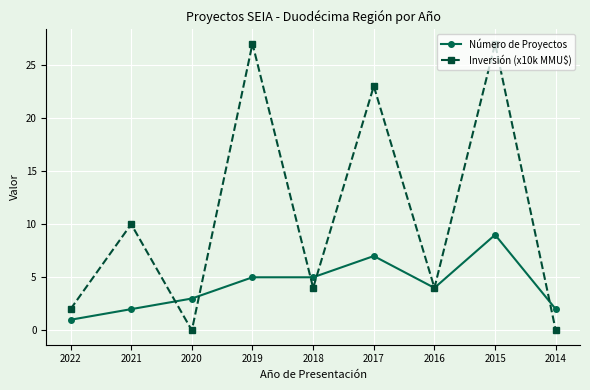

Reading left to right, transcribe all the data shown in this chart.

Número de Proyectos: 2022=1	2021=2	2020=3	2019=5	2018=5	2017=7	2016=4	2015=9	2014=2
Inversión (x10k MMU$): 2022=2	2021=10	2020=0	2019=27	2018=4	2017=23	2016=4	2015=27	2014=0